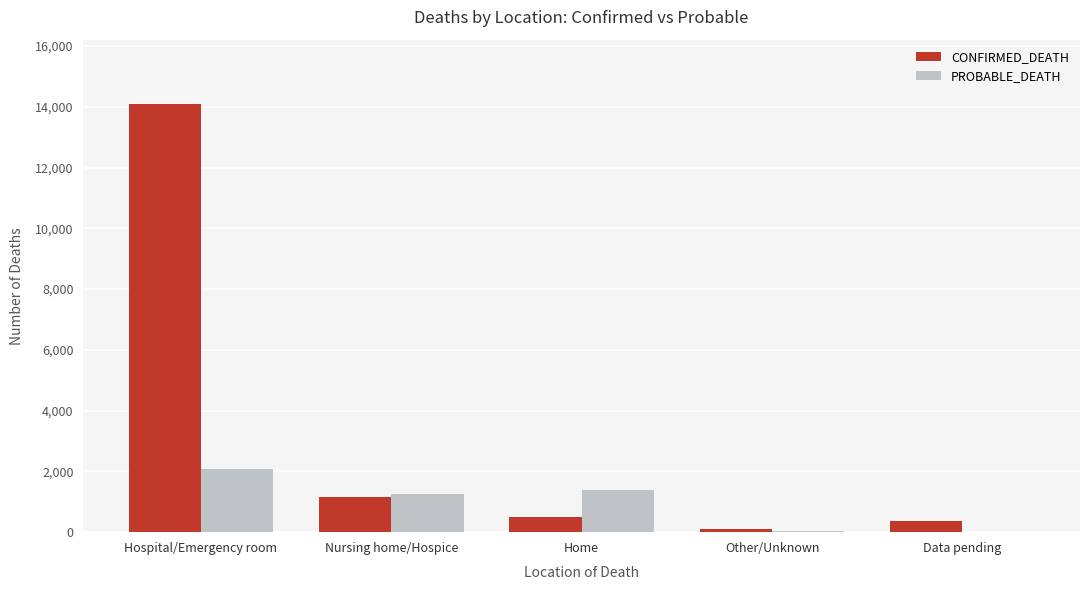

The PROBABLE_DEATH series shows -1228 at Data pending. True or false?

False